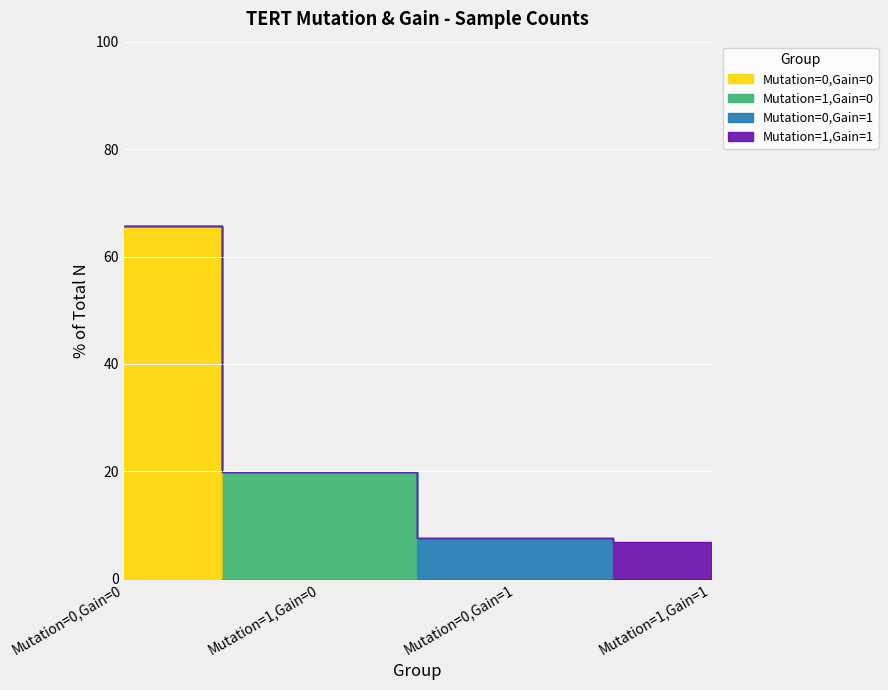

At which label does the data first exceed 19?

Mutation=0,Gain=0